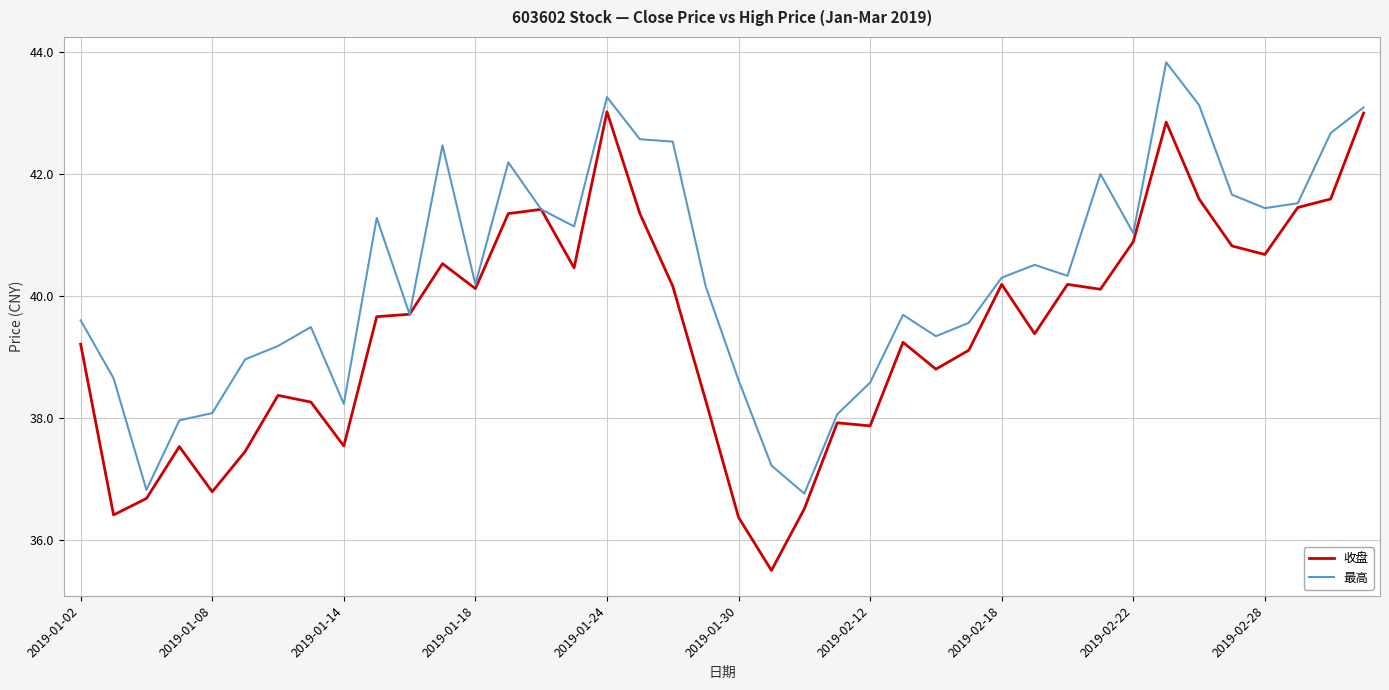

What is the minimum value shown in the chart?

35.5